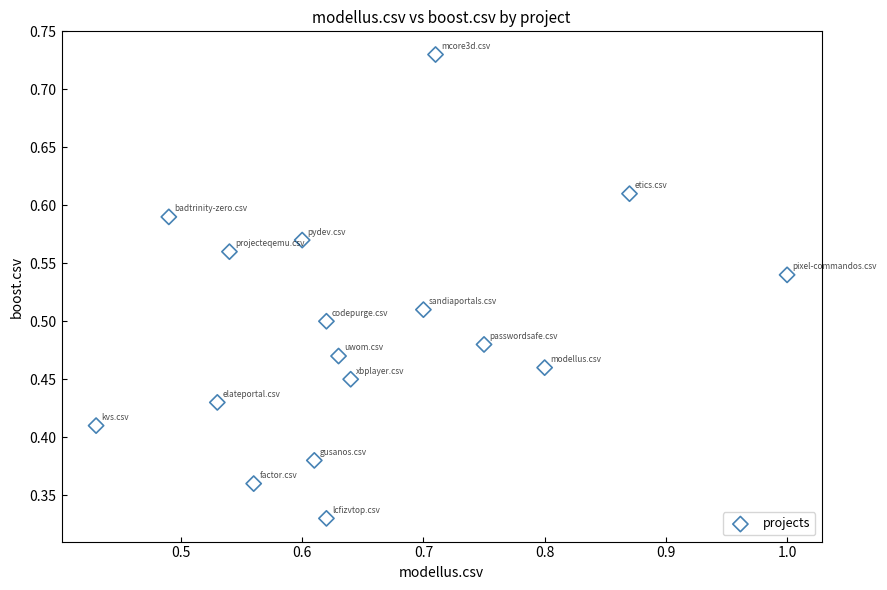

How many points are shown in the scatter plot?

17